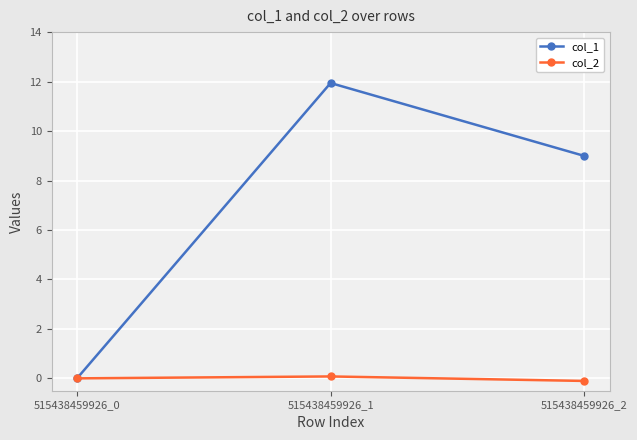

At which category is the sum across all series the highest?

515438459926_1